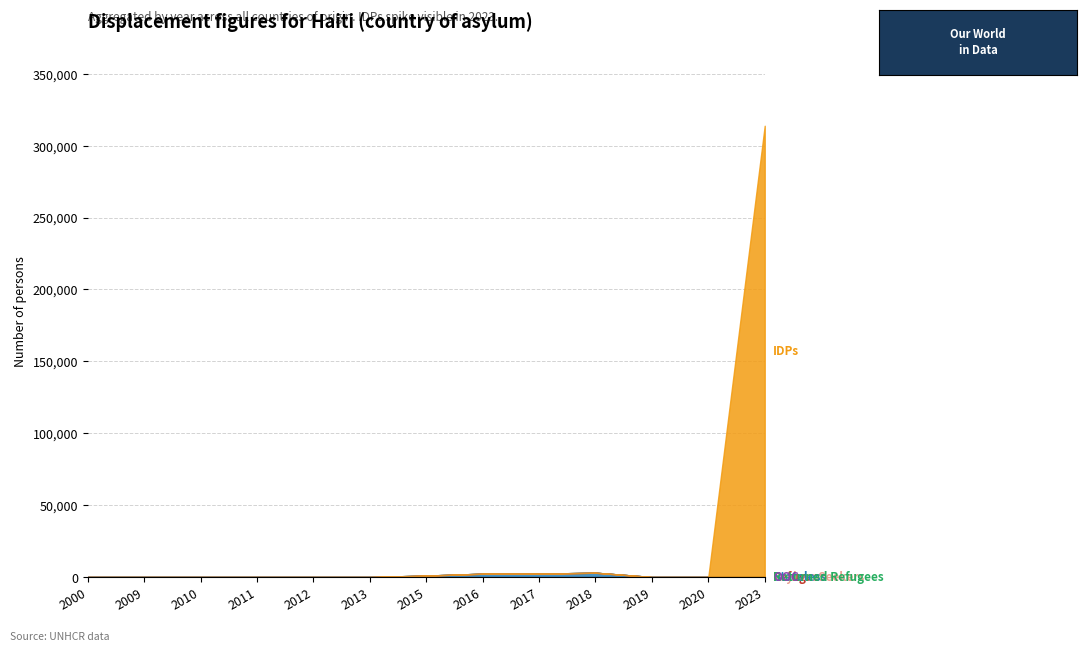

The ooc series shows 0 at 2009. True or false?

True